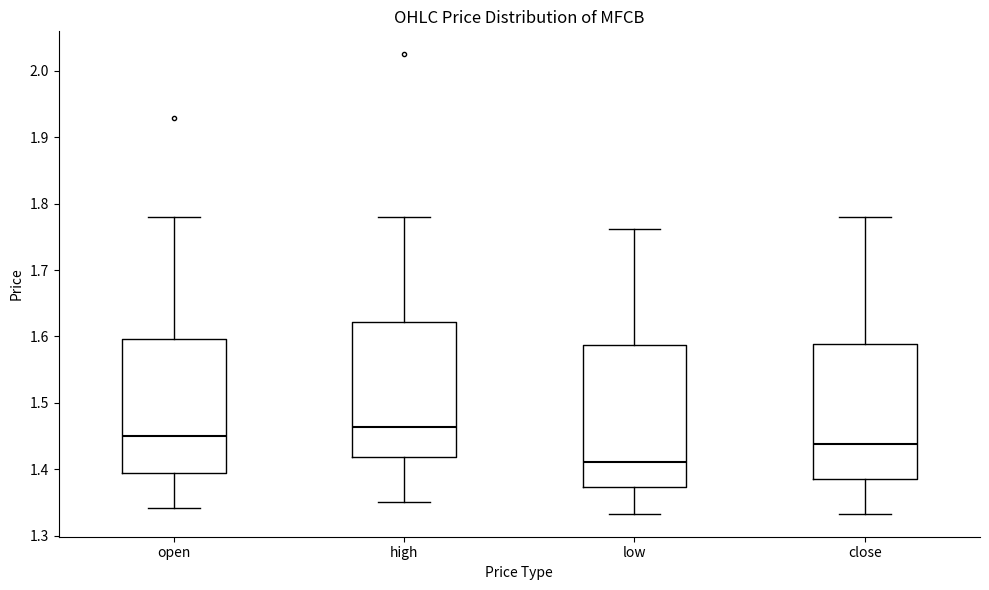

Which box's median line is the lowest?

low